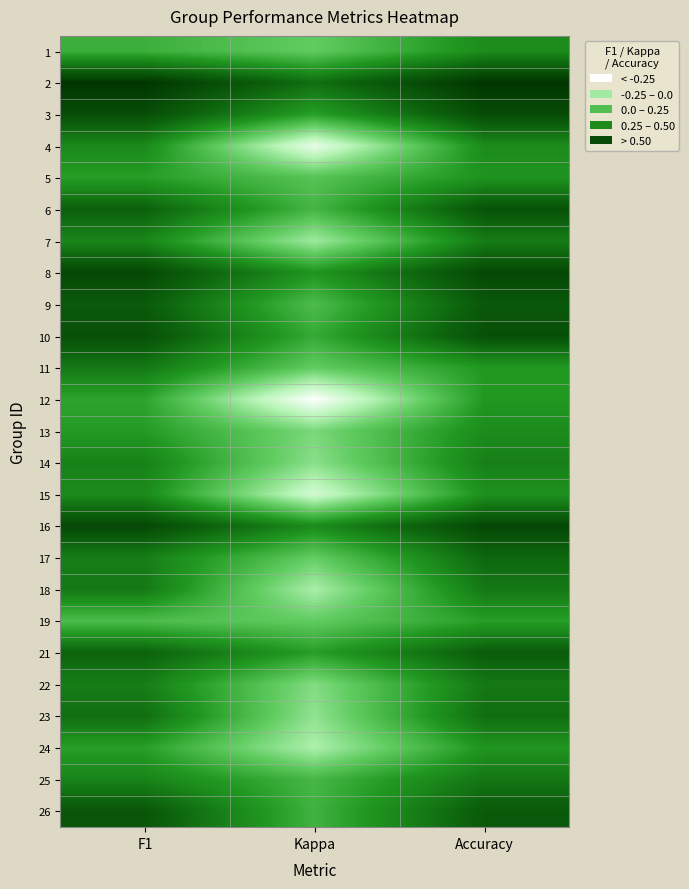

Reading left to right, what are all the values shown in this chart?

1: F1=0.1	Kappa=0.0	Accuracy=0.3
2: F1=0.7	Kappa=0.4	Accuracy=0.7
3: F1=0.6	Kappa=0.2	Accuracy=0.6
4: F1=0.3	Kappa=-0.4	Accuracy=0.3
5: F1=0.2	Kappa=0.0	Accuracy=0.3
6: F1=0.5	Kappa=0.1	Accuracy=0.6
7: F1=0.3	Kappa=-0.2	Accuracy=0.4
8: F1=0.6	Kappa=0.3	Accuracy=0.6
9: F1=0.5	Kappa=0.1	Accuracy=0.6
10: F1=0.6	Kappa=0.2	Accuracy=0.6
11: F1=0.4	Kappa=0.0	Accuracy=0.2
12: F1=0.2	Kappa=-0.5	Accuracy=0.2
13: F1=0.2	Kappa=-0.1	Accuracy=0.3
14: F1=0.4	Kappa=-0.1	Accuracy=0.4
15: F1=0.3	Kappa=-0.3	Accuracy=0.3
16: F1=0.6	Kappa=0.3	Accuracy=0.6
17: F1=0.4	Kappa=-0.0	Accuracy=0.5
18: F1=0.4	Kappa=-0.2	Accuracy=0.4
19: F1=0.1	Kappa=0.0	Accuracy=0.2
21: F1=0.5	Kappa=0.2	Accuracy=0.5
22: F1=0.4	Kappa=-0.1	Accuracy=0.4
23: F1=0.4	Kappa=-0.1	Accuracy=0.5
24: F1=0.2	Kappa=-0.2	Accuracy=0.3
25: F1=0.3	Kappa=0.1	Accuracy=0.4
26: F1=0.6	Kappa=0.1	Accuracy=0.5